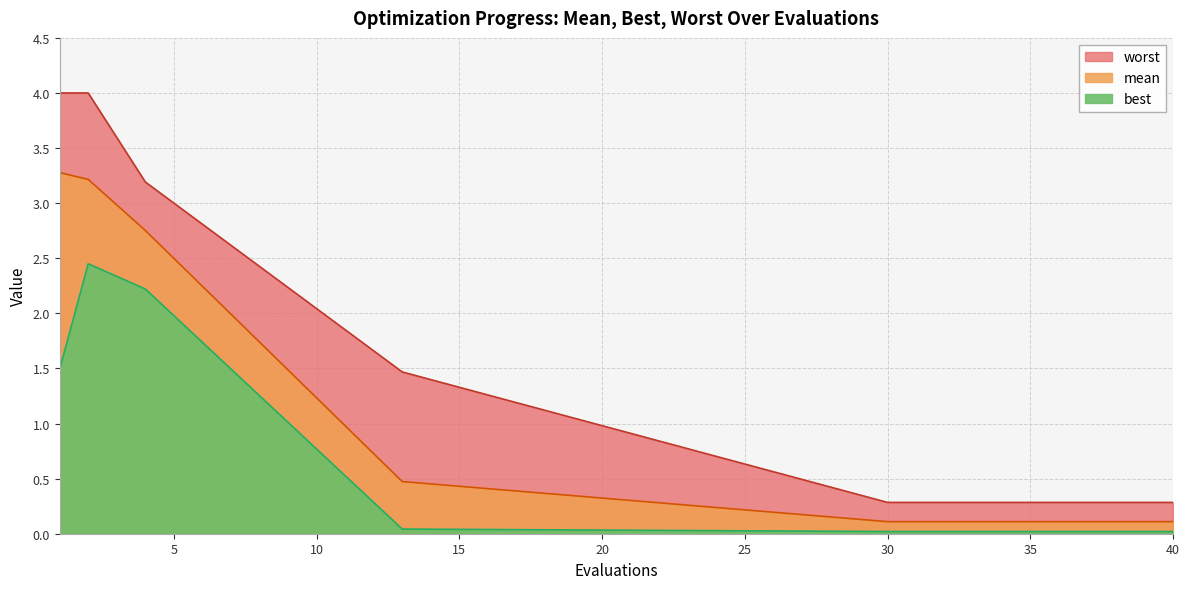

At which label is best closest to 1?

1